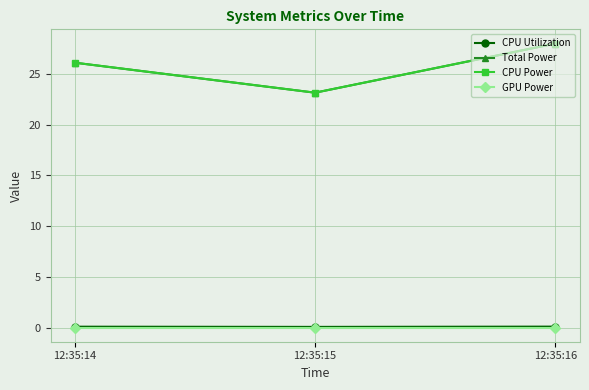

Rank the series at 12:35:14 from lowest to highest value.

GPU Power, CPU Utilization, Total Power, CPU Power